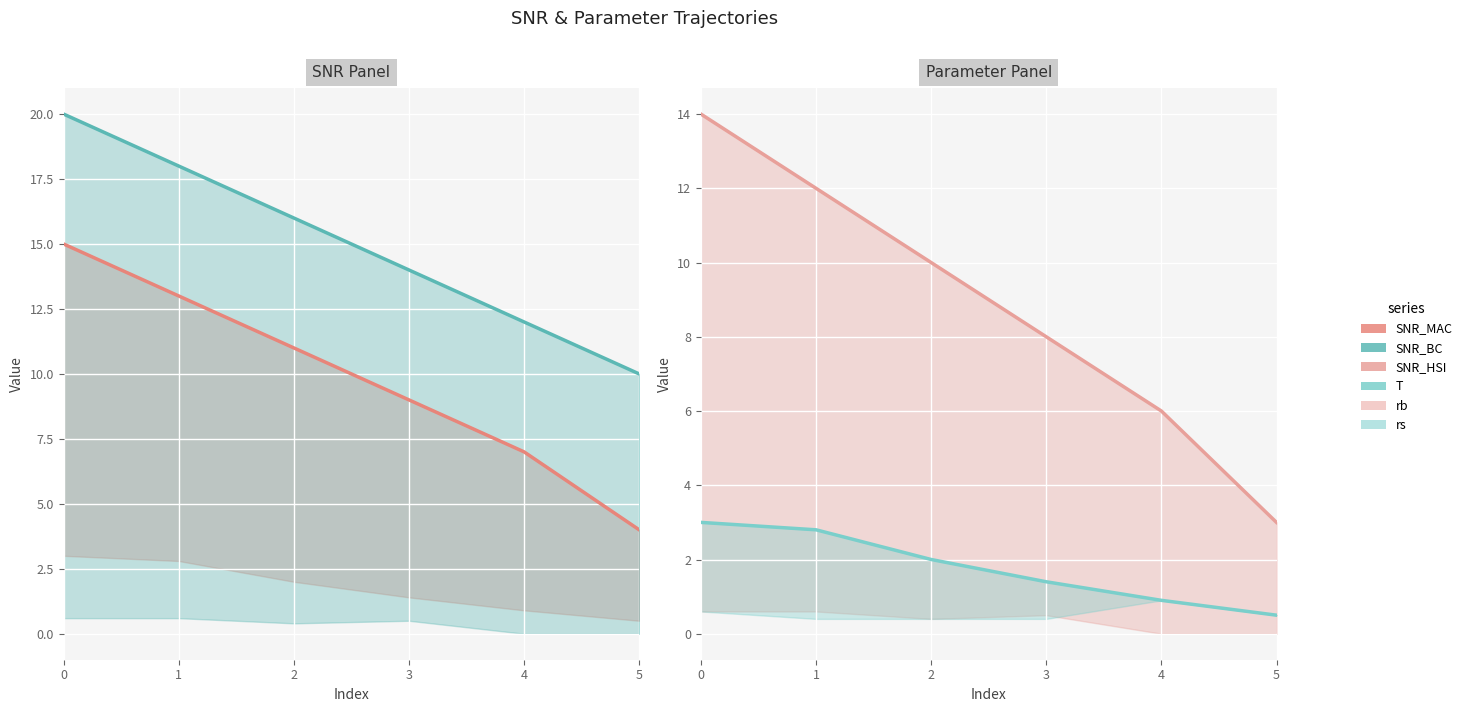

True or false: T and SNR_HSI cross at least once.

False